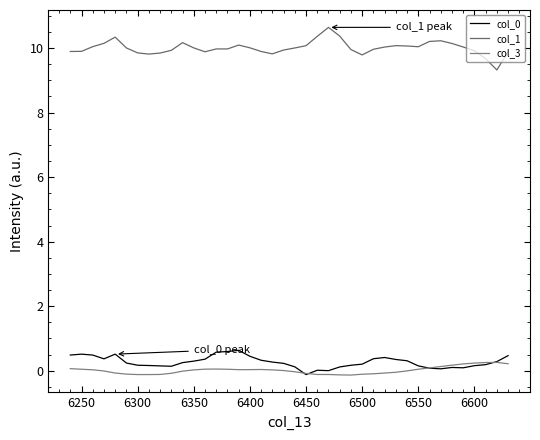

What is the highest value of the col_3 series?

0.3